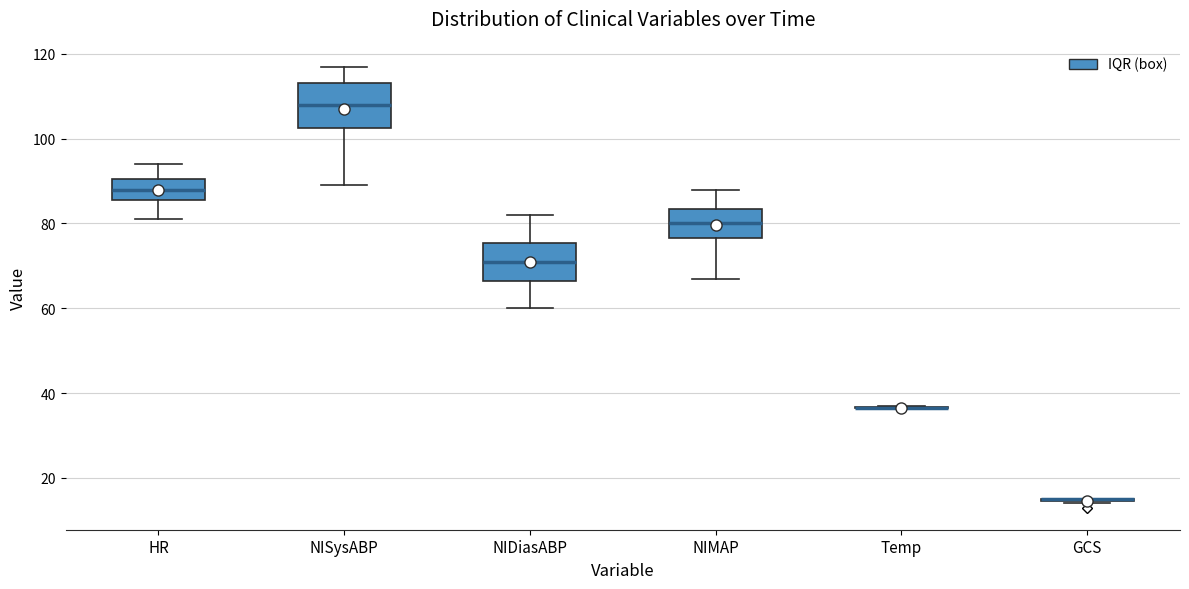

Reading left to right, transcribe this box plot: for each box, give where its median line is, the range the box spans, and where its two whiskers end, as read against the y-axis. The values are not printed on the chart, so give them approximately, as read against the axis.

HR: median 88, box 86 to 90, whiskers 82 to 94
NISysABP: median 108, box 102 to 114, whiskers 90 to 118
NIDiasABP: median 72, box 66 to 76, whiskers 60 to 82
NIMAP: median 80, box 76 to 84, whiskers 68 to 88
Temp: box collapsed to a line at 36, whiskers 36 to 36
GCS: box collapsed to a line at 16, whiskers 14 to 16